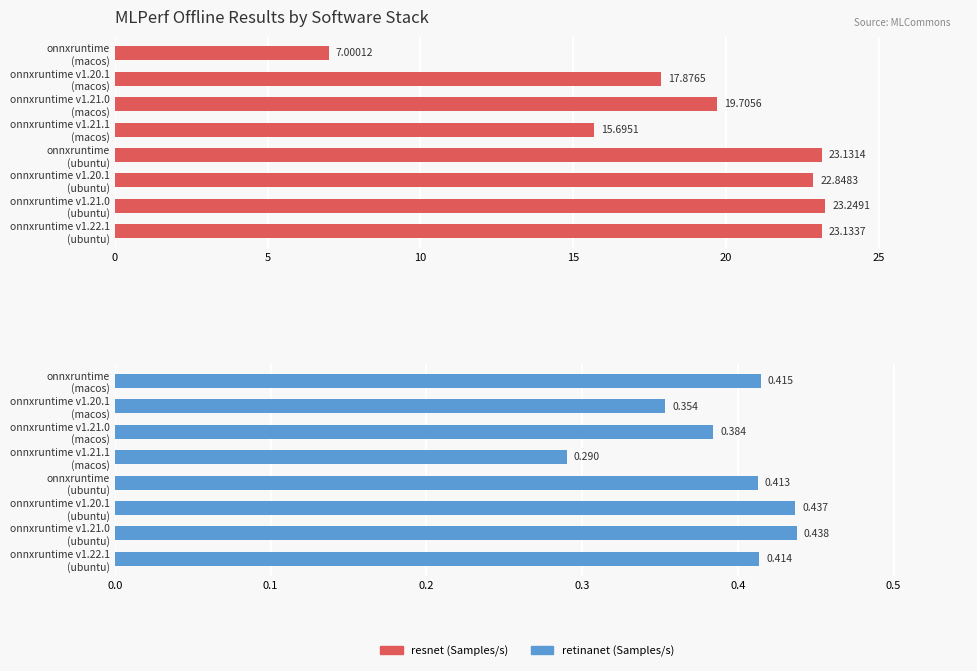

How many categories are shown in the chart?

8